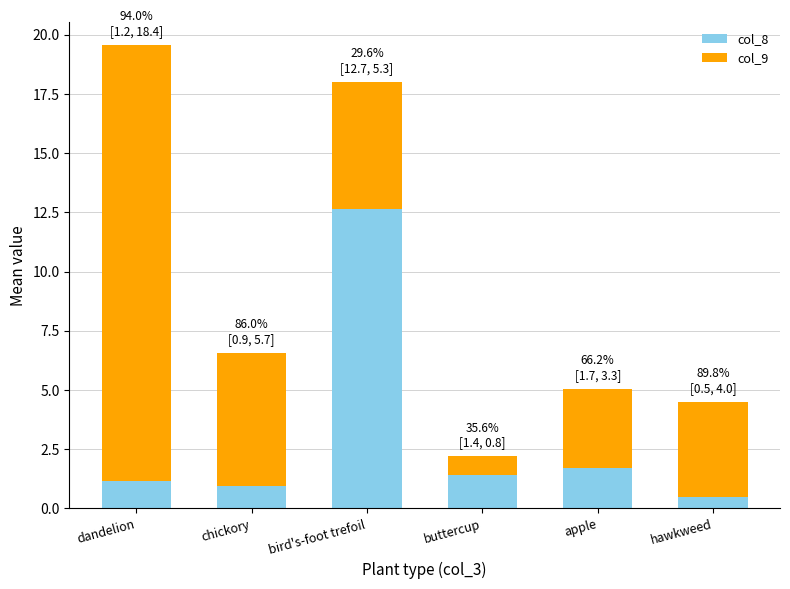

What is the total value across all series at hawkweed?

4.5